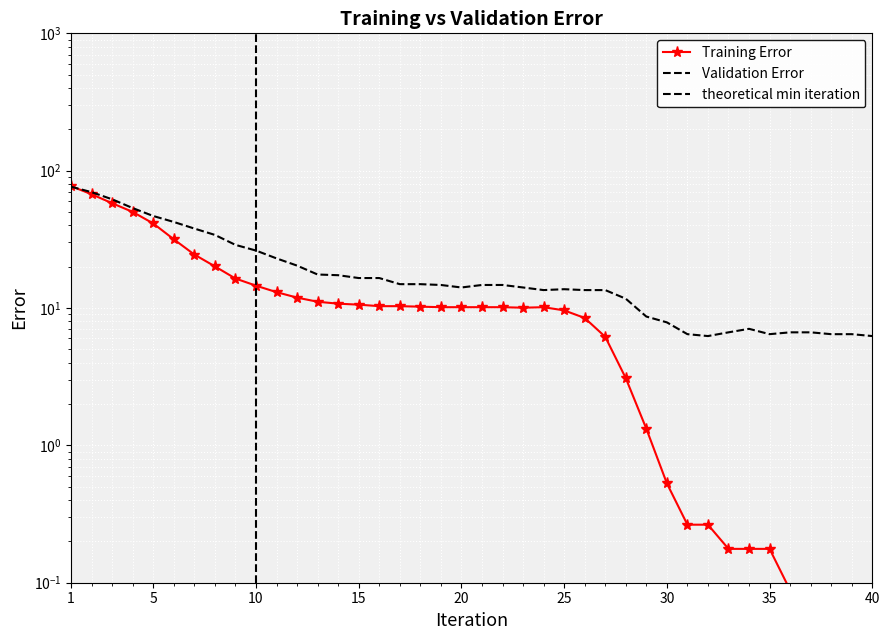

The Validation Error series shows 7.9 at 30. True or false?

True